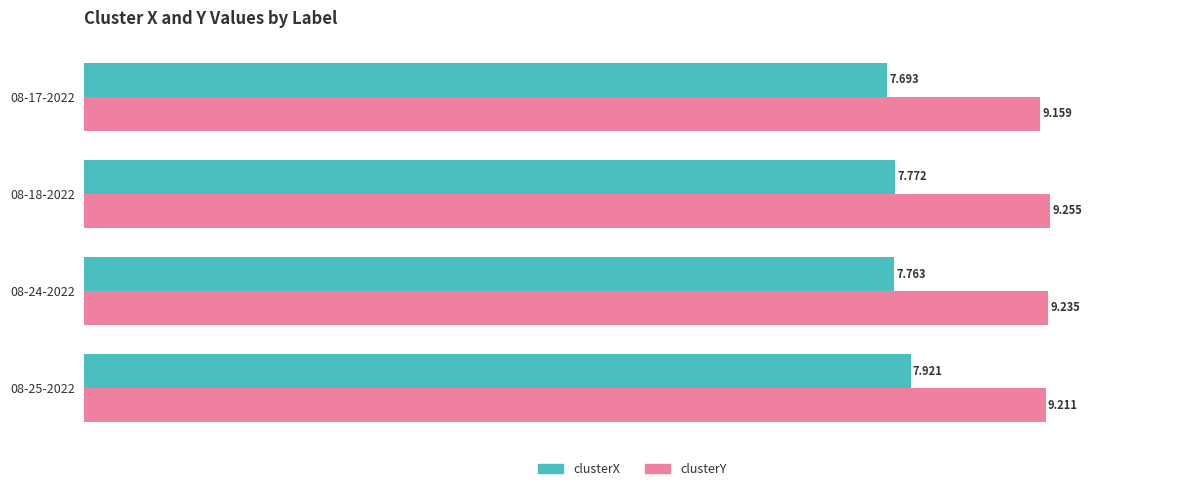

Rank the series by their average value, from lowest to highest.

clusterX, clusterY